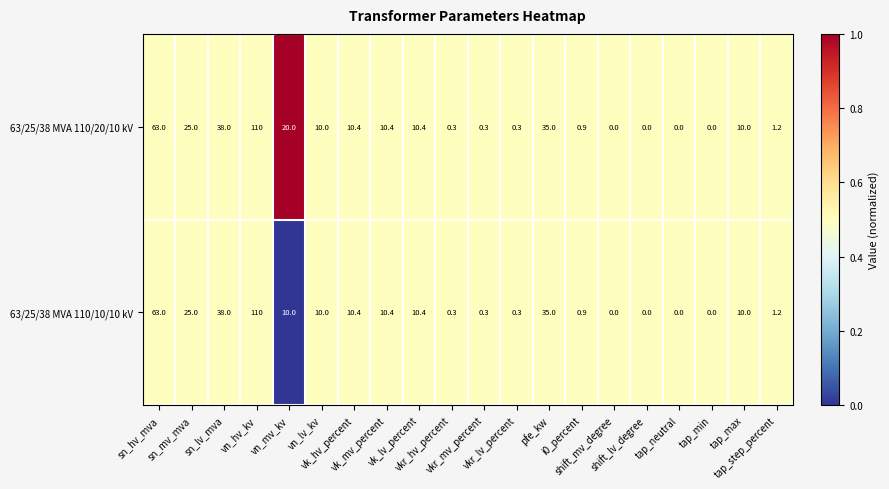

What is the difference between the maximum and minimum values in the 63/25/38 MVA 110/10/10 kV series?

110.0